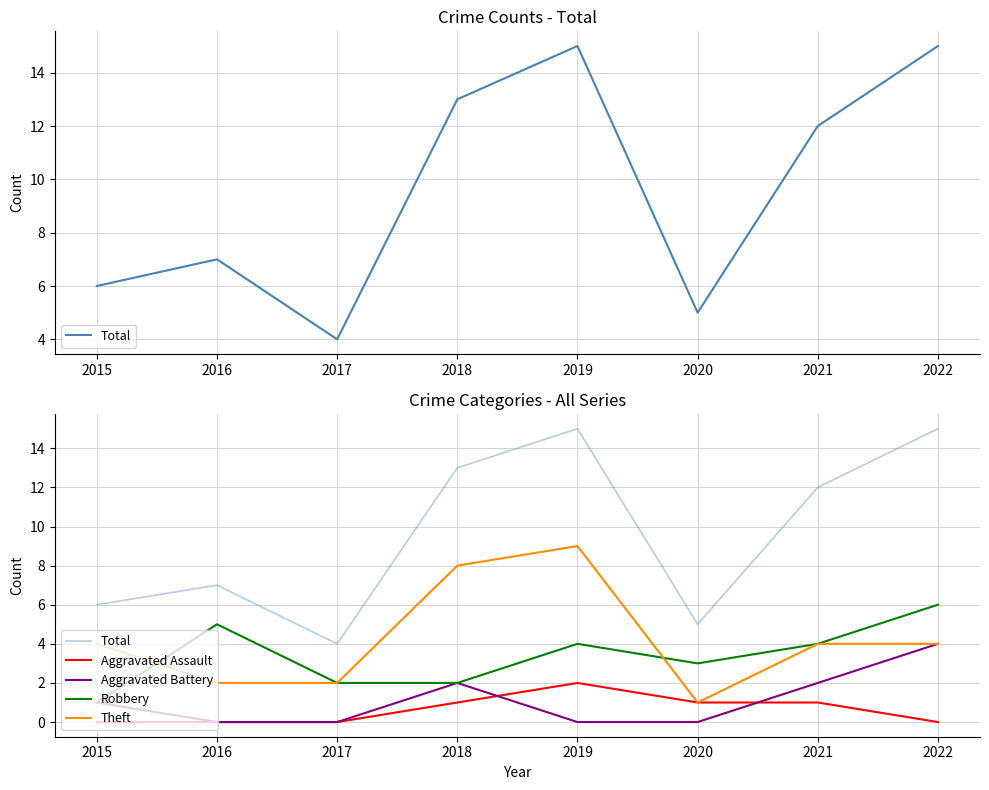

Reading left to right, extract all data points from this chart.

Total: 6	7	4	13	15	5	12	15
Aggravated Assault: 0	0	0	1	2	1	1	0
Aggravated Battery: 1	0	0	2	0	0	2	4
Robbery: 1	5	2	2	4	3	4	6
Theft: 4	2	2	8	9	1	4	4